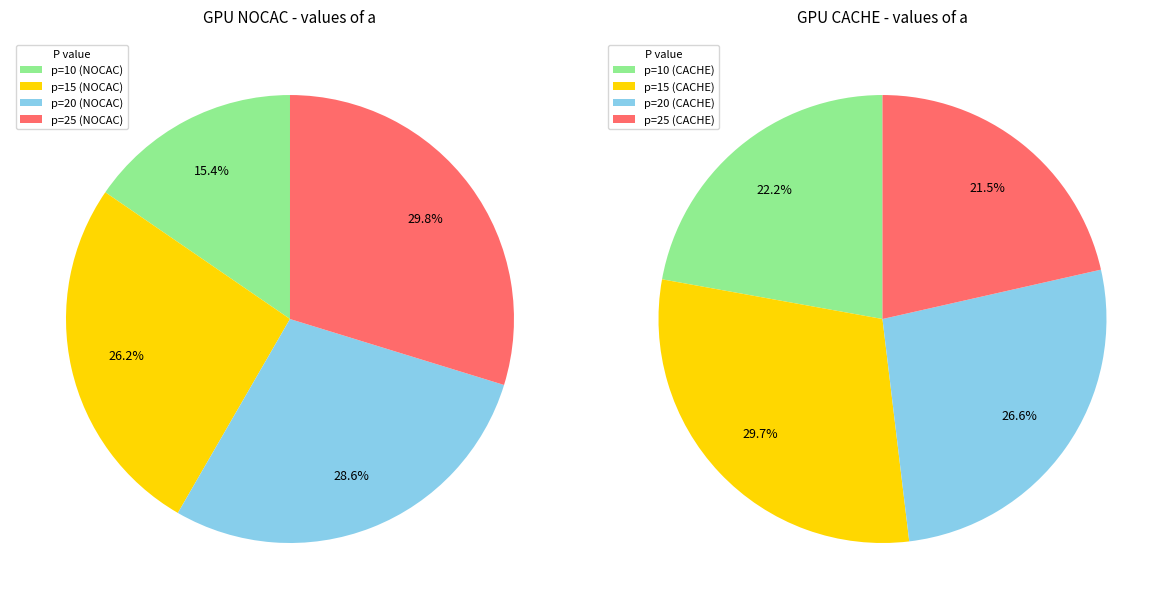

What is the total percentage of p=10 and p=15?

41.7%